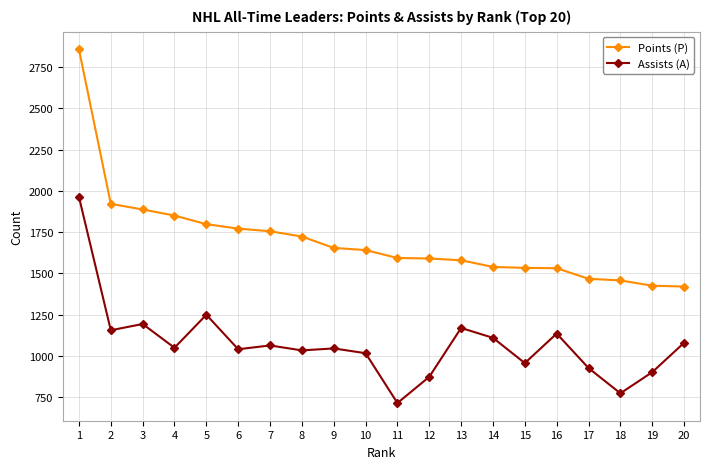

At how many categories does at least one series exceed 1354?

20